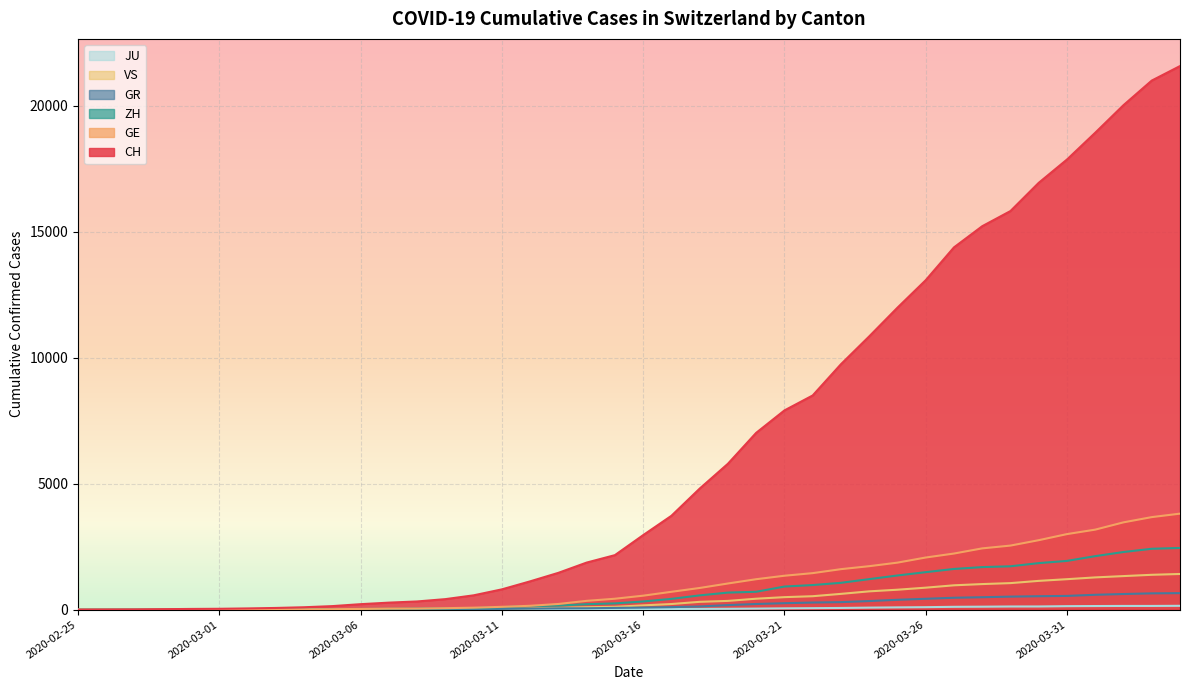

True or false: JU has more than 2 points higher than both neighbors.

False